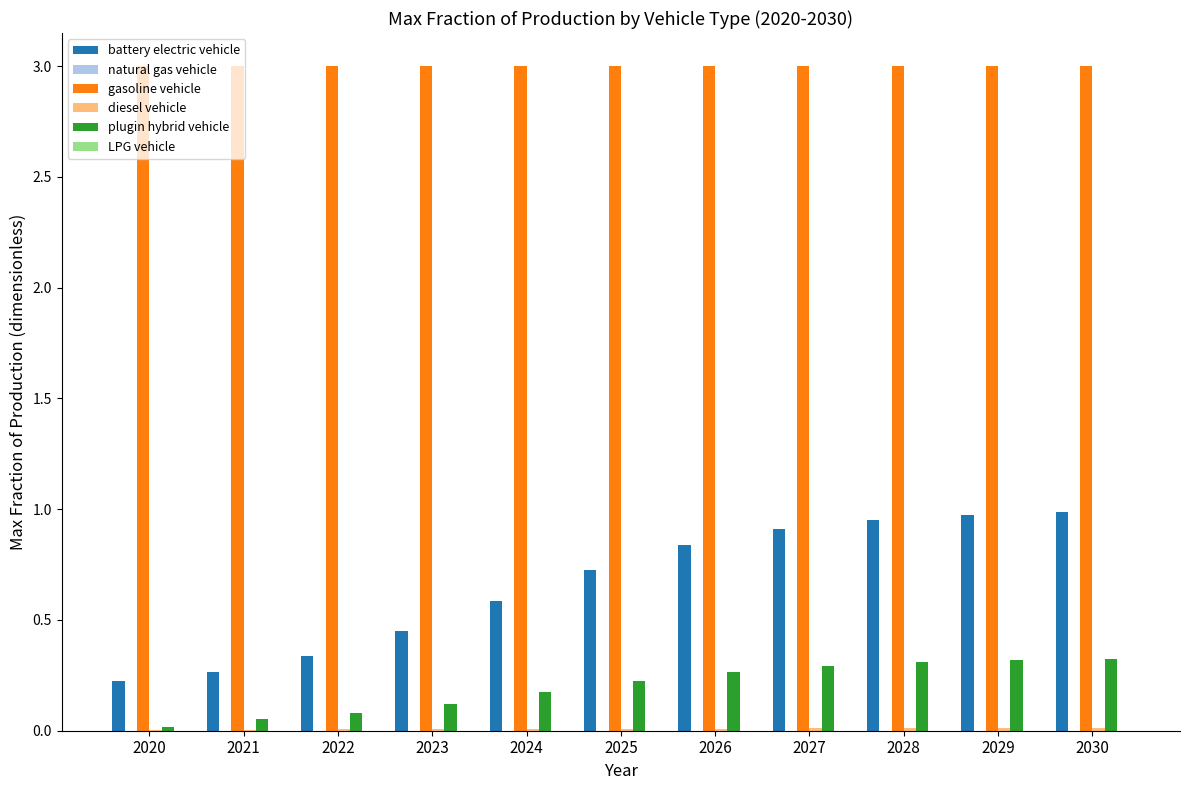

What is the greatest value displayed?

3.0